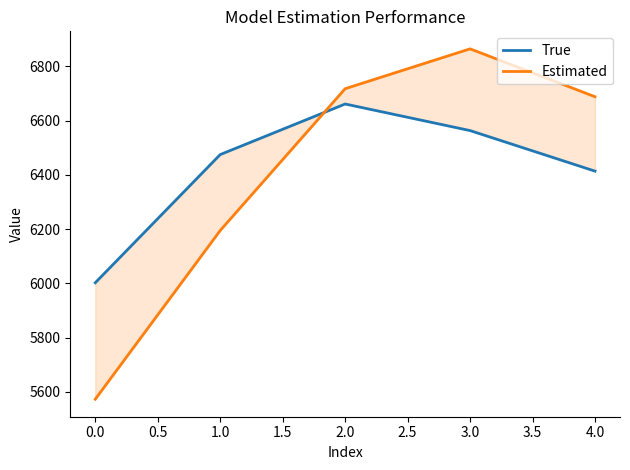

True or false: True and Estimated cross at least once.

True